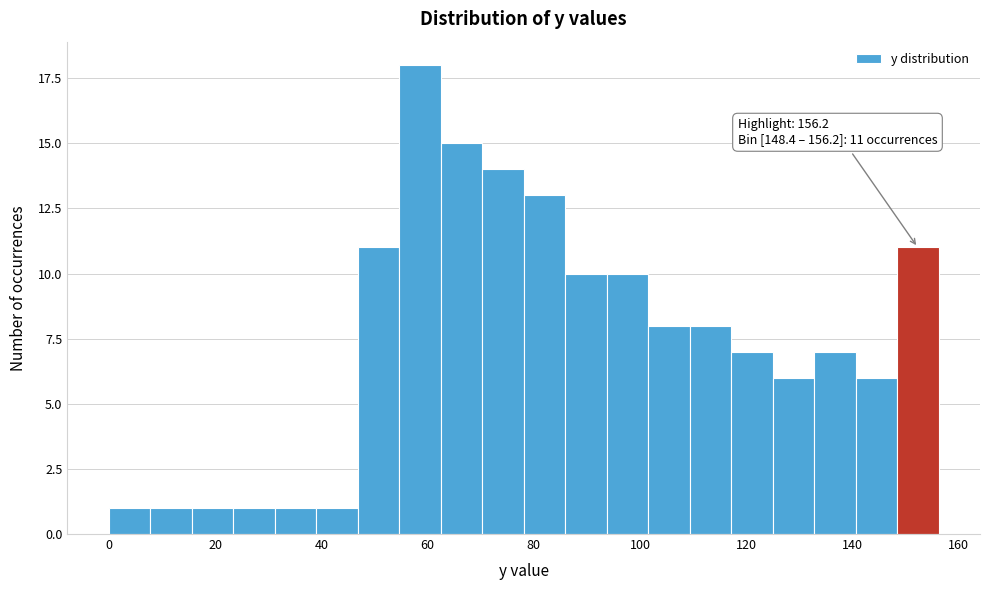

Read against the x-axis, roughly where is the centre of the tallest bar?

58